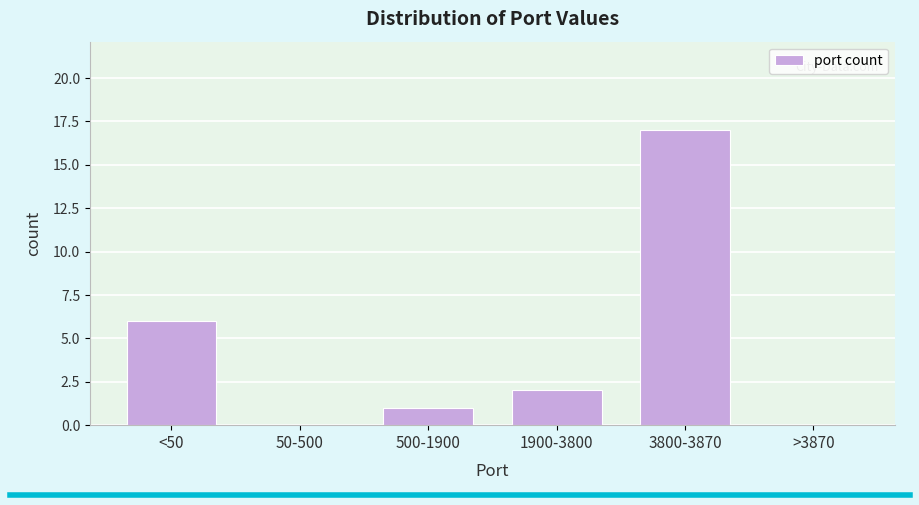

Reading left to right, what are all the values shown in this chart?

<50=6	50-500=0	500-1900=1	1900-3800=2	3800-3870=17	>3870=0